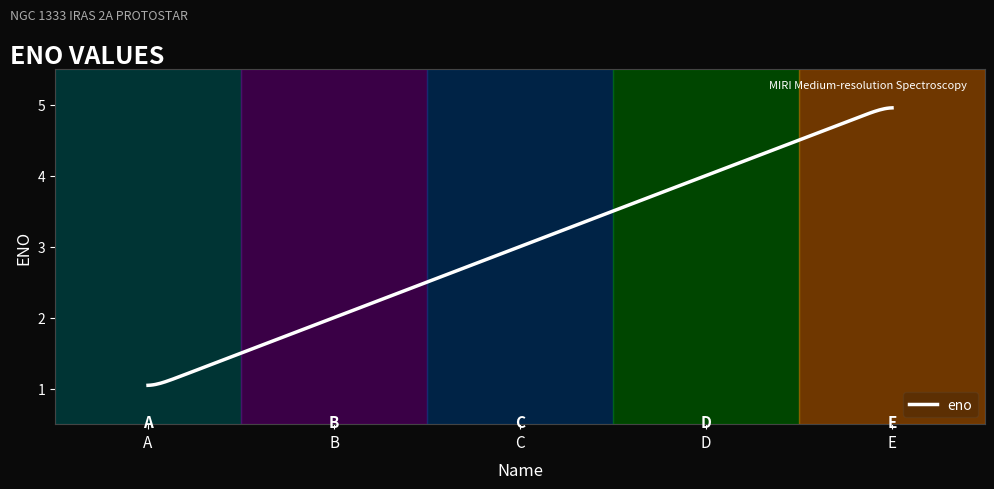

What is the smallest value displayed?

1.0